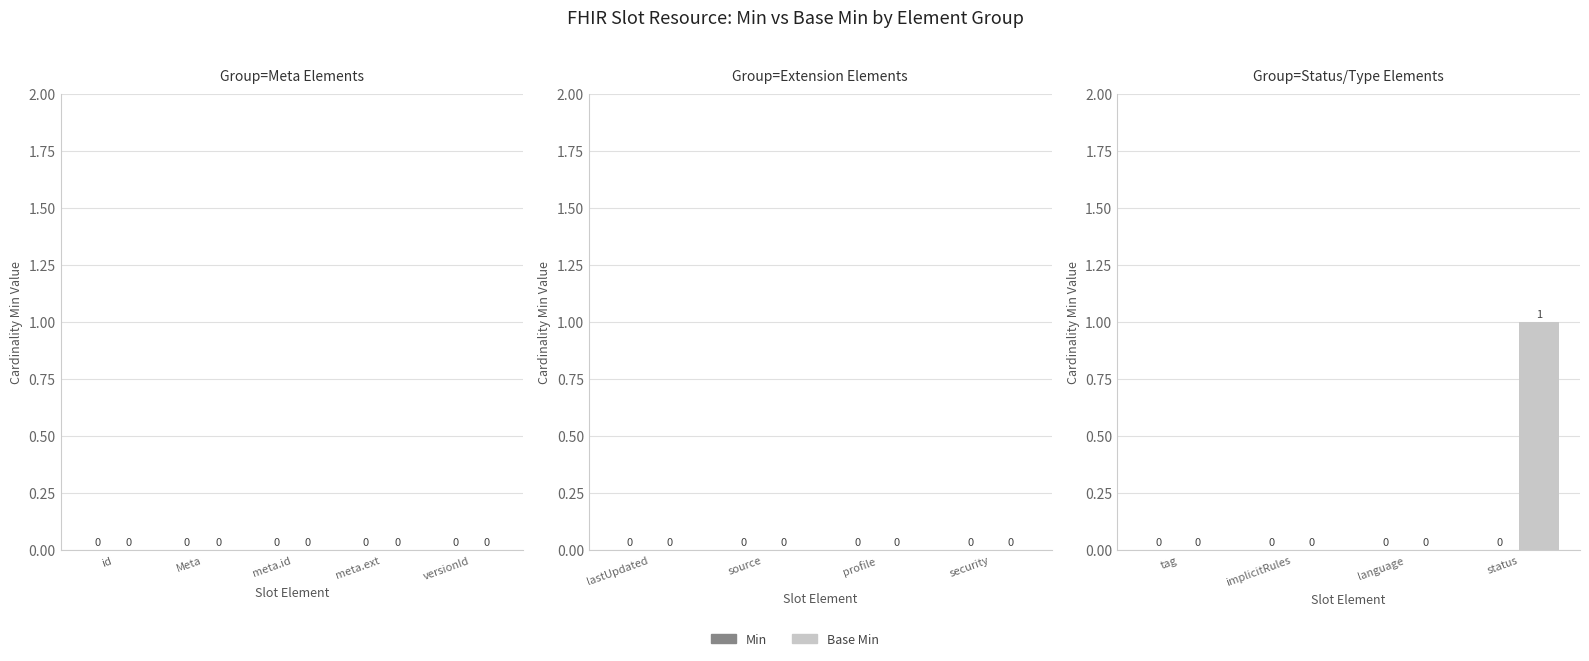

Which label corresponds to the largest value in the chart?

status